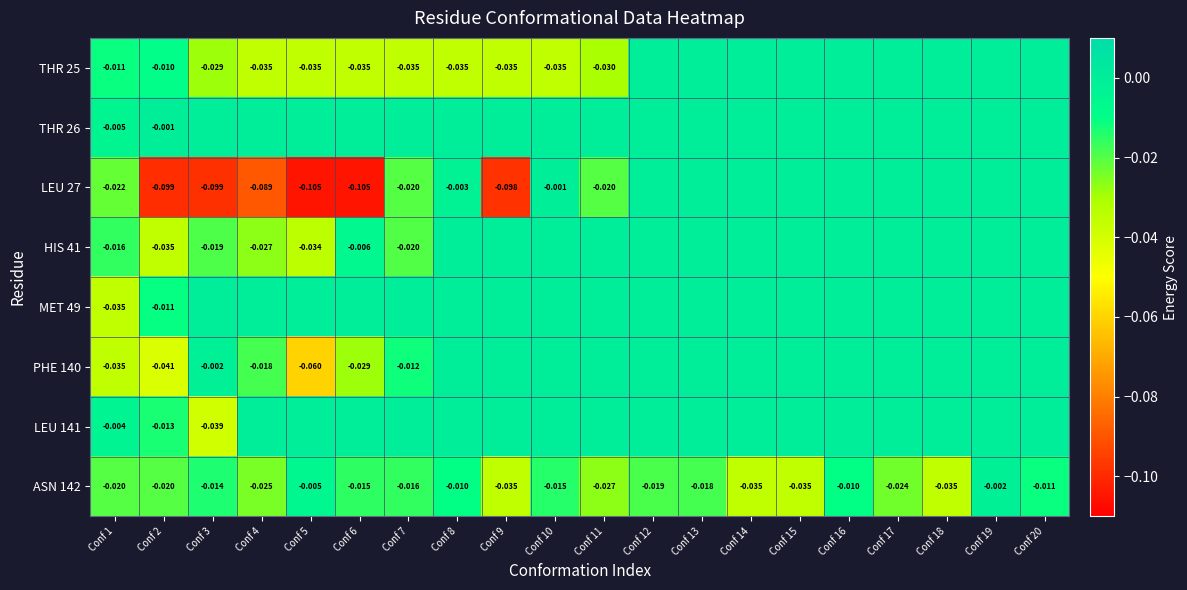

At which label is MET 49 closest to 0?

Conf 3